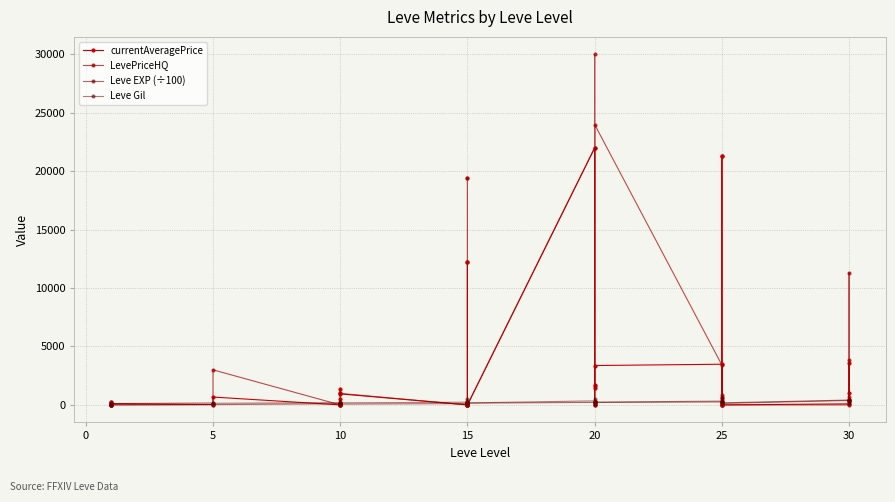

Which category has the highest value in the Leve Gil series?

25